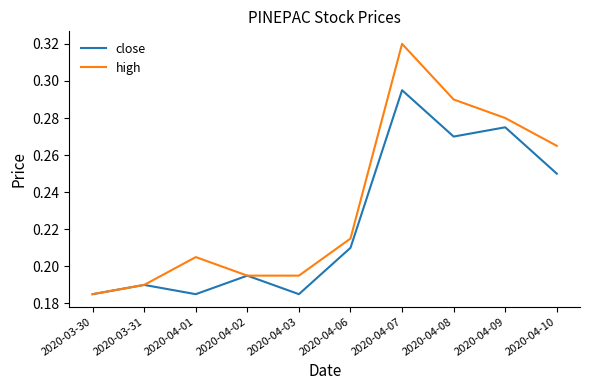

At how many categories does at least one series exceed 0?

10